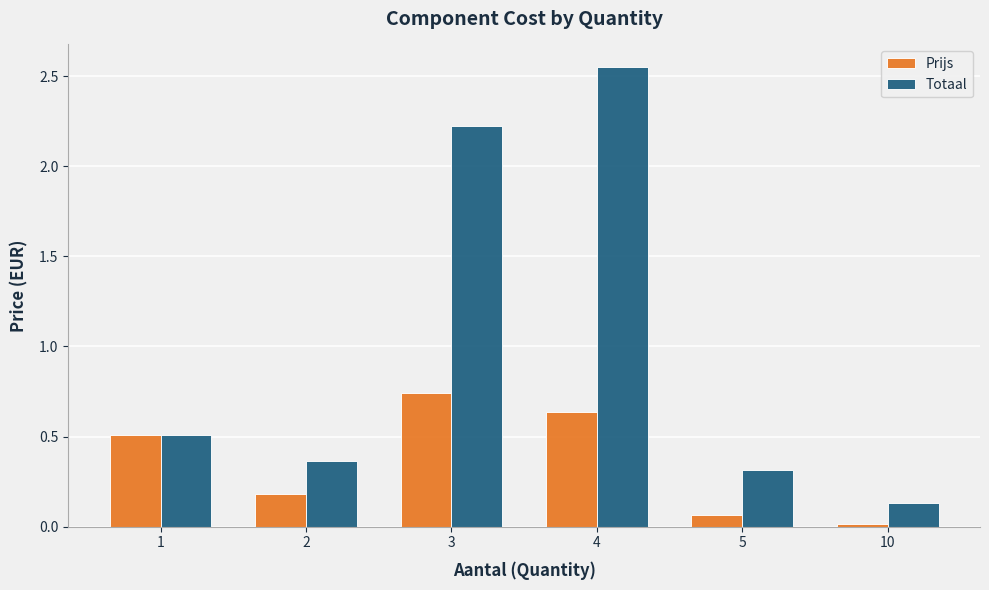

True or false: Prijs has a value of 0.8 at 1.

False